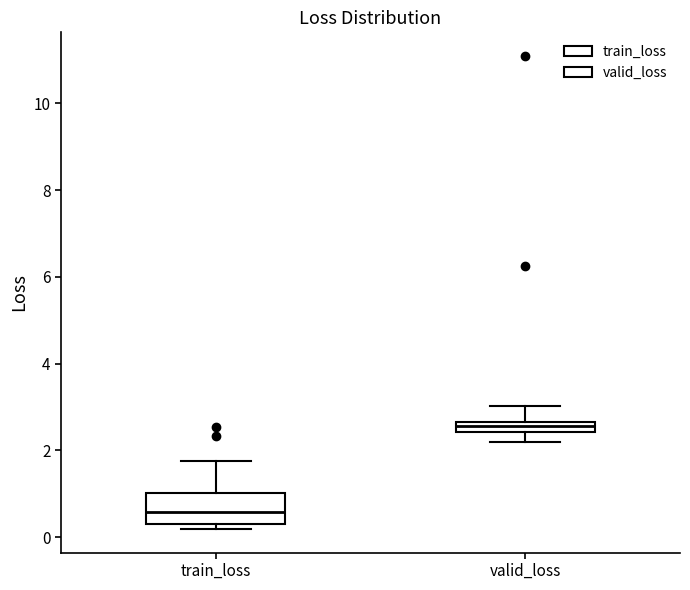

Comparing the boxes themselves (not the whiskers), which one is the tallest?

train_loss